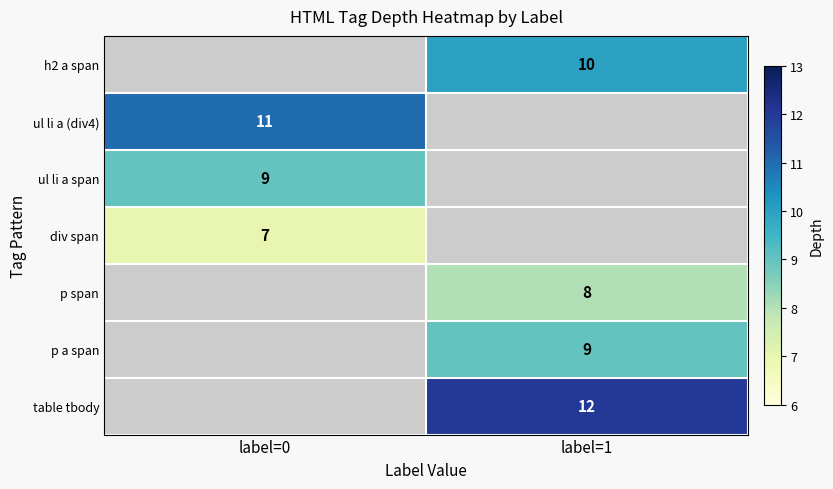

What is the smallest value displayed?

7.0